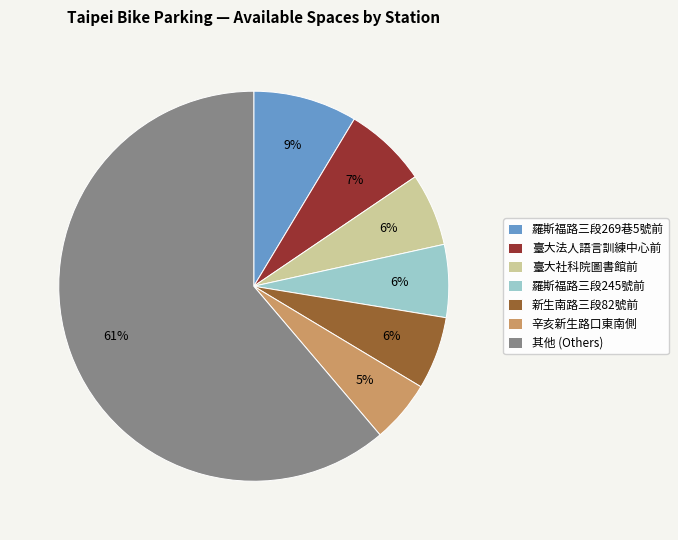

Is there a majority slice in this chart?

Yes